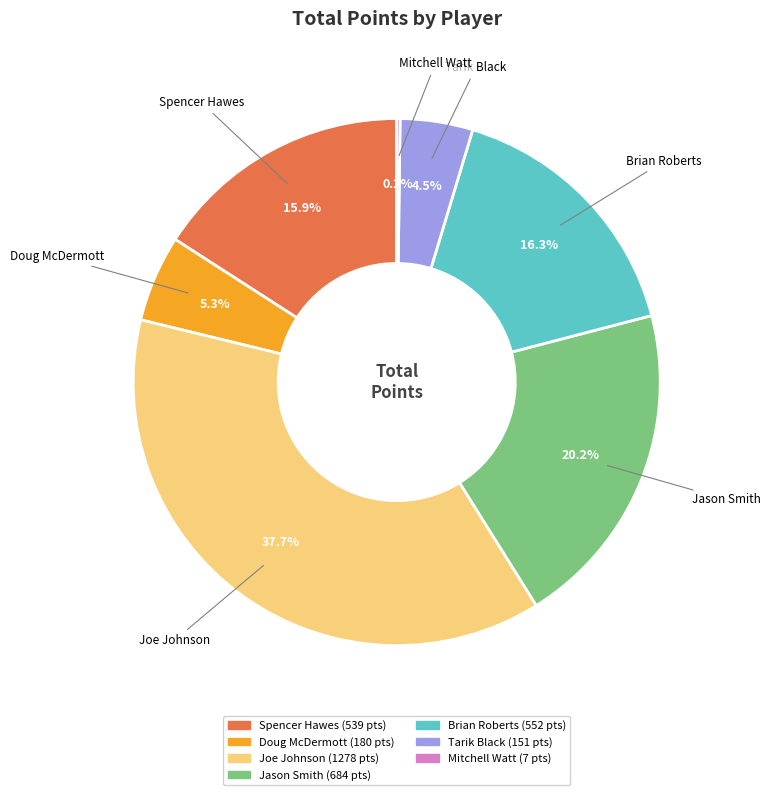

Do Doug McDermott and Tarik Black together represent more than half of the pie?

No